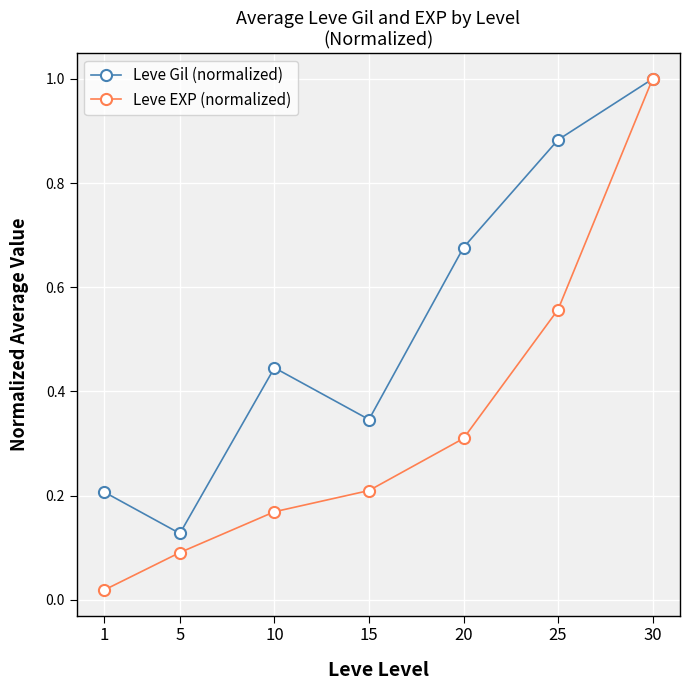

Which category has the highest value across all series?

30